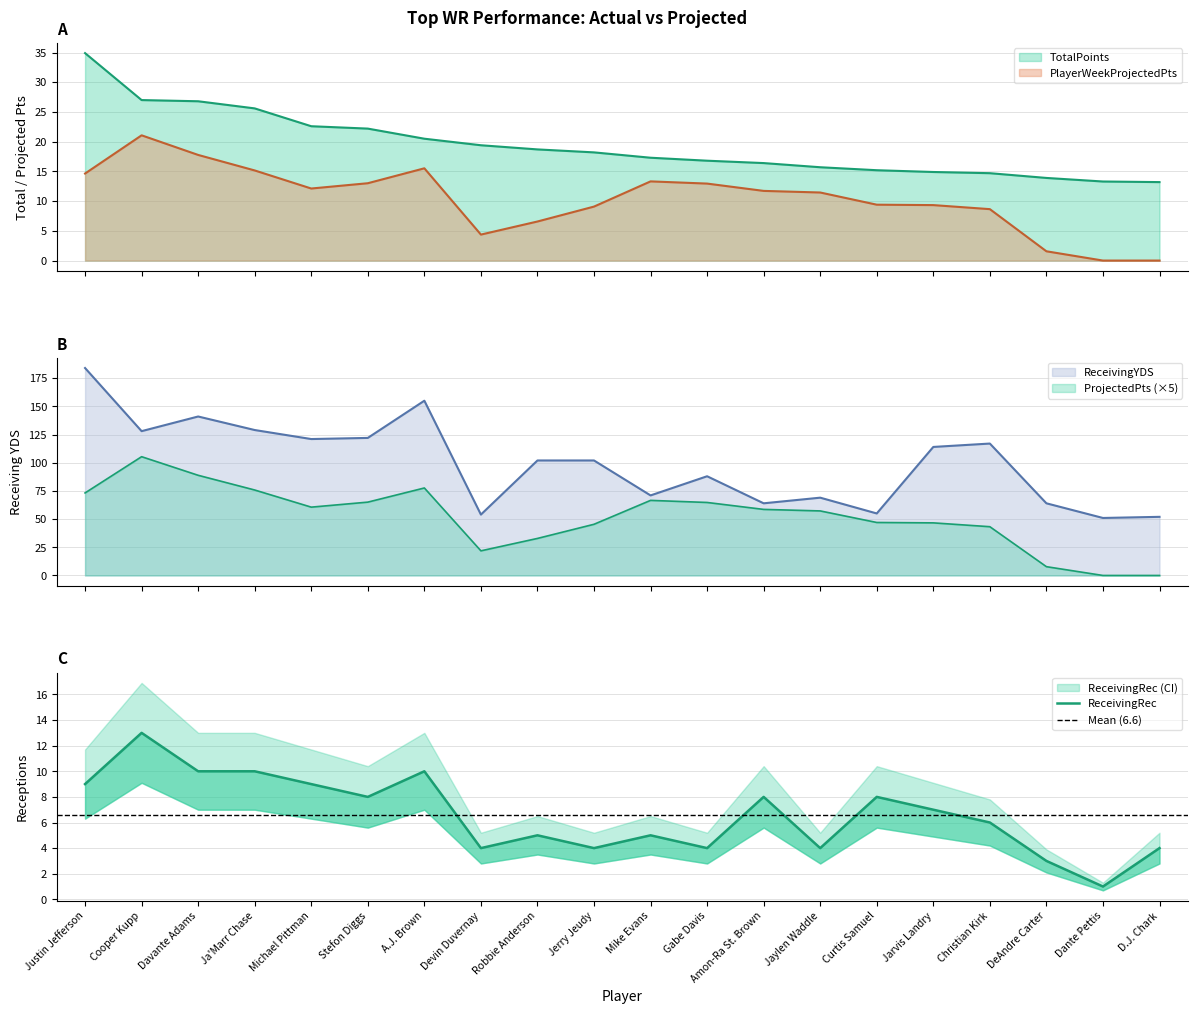

What is the difference between the PlayerWeekProjectedPts values at Cooper Kupp and Jarvis Landry?

11.7